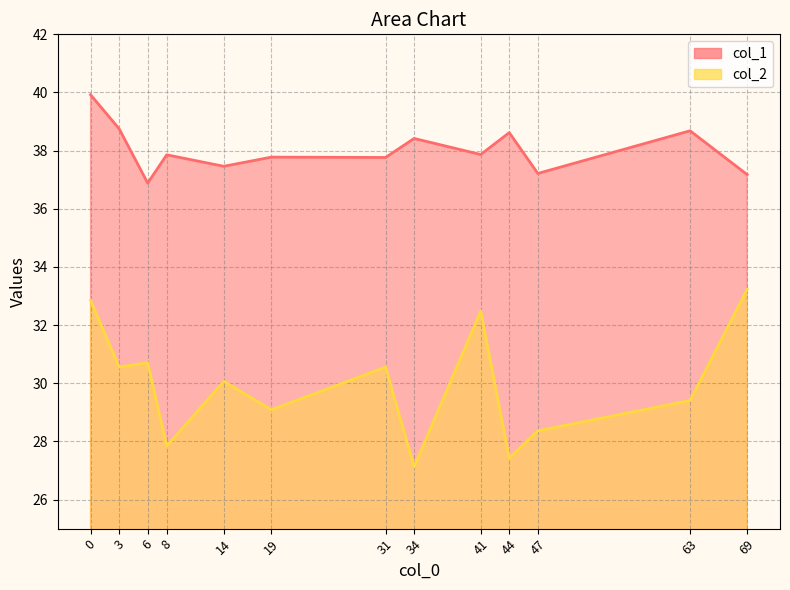

List the labels in order of col_1 value, smallest first.

6, 69, 47, 14, 31, 19, 8, 41, 34, 44, 63, 3, 0